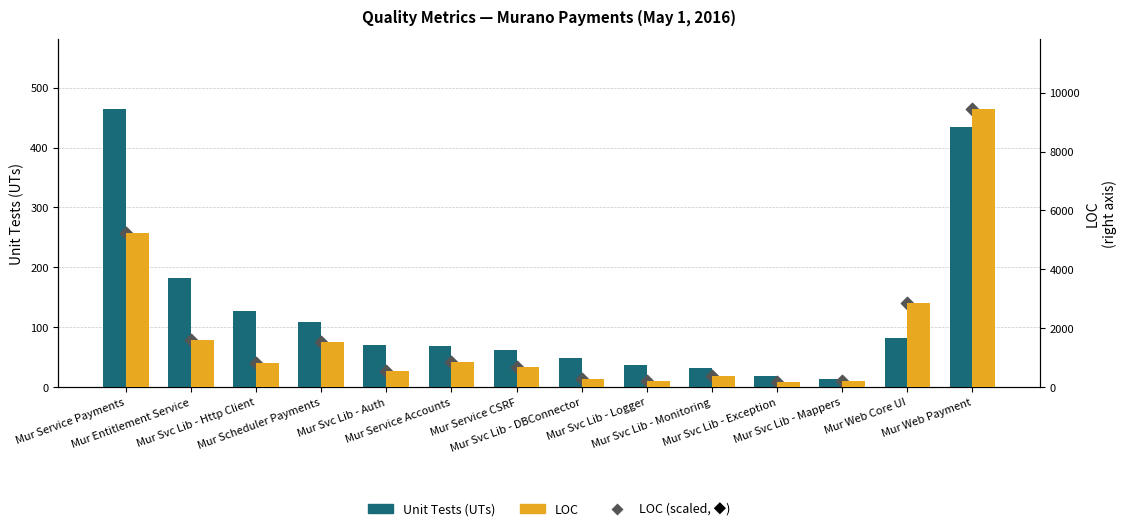

What are all the series names shown in the legend?

Unit Tests (UTs), LOC (scaled), LOC